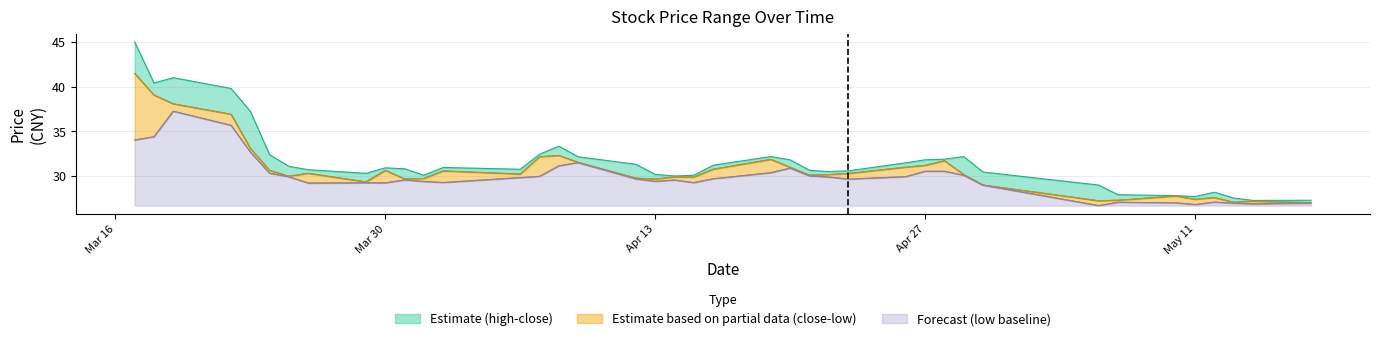

Is it true that high equals 47.8 at 20210406?

False